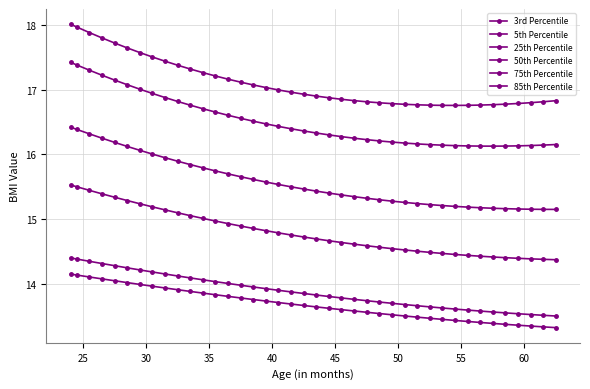

True or false: 25th Percentile and 3rd Percentile intersect in this chart.

False